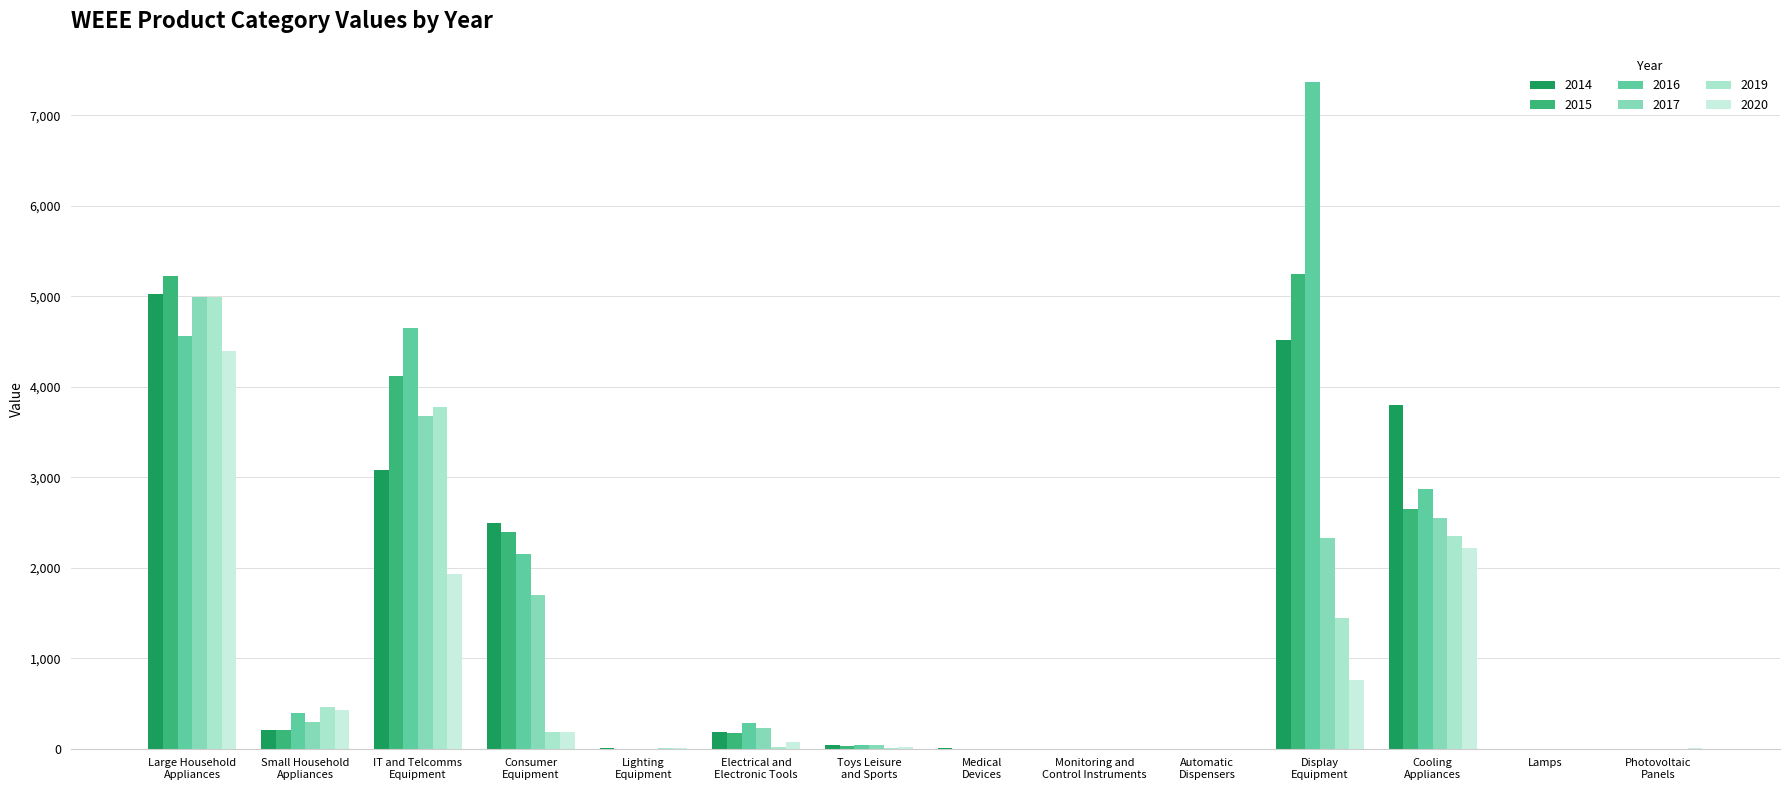

What are all the series names shown in the legend?

2014, 2015, 2016, 2017, 2019, 2020